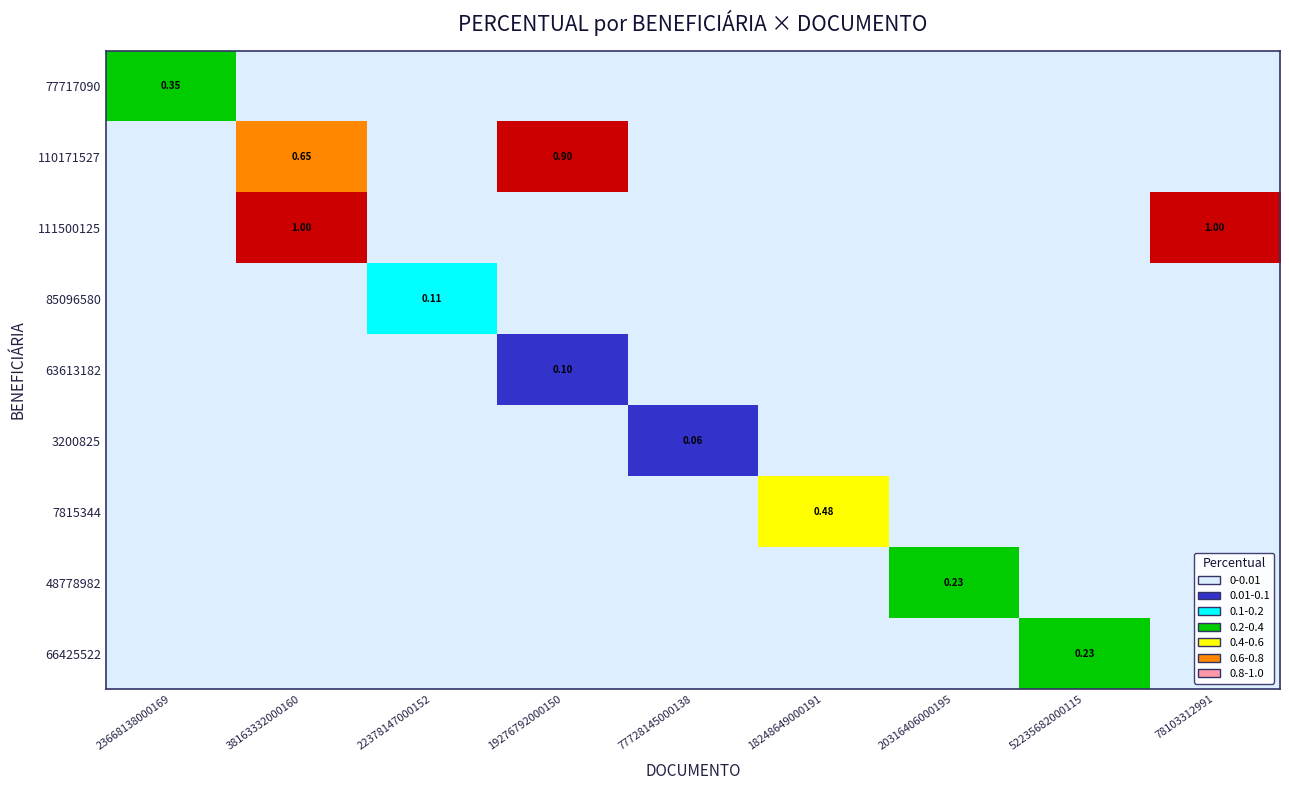

Which category has the highest value in the 3200825 series?

77728145000138